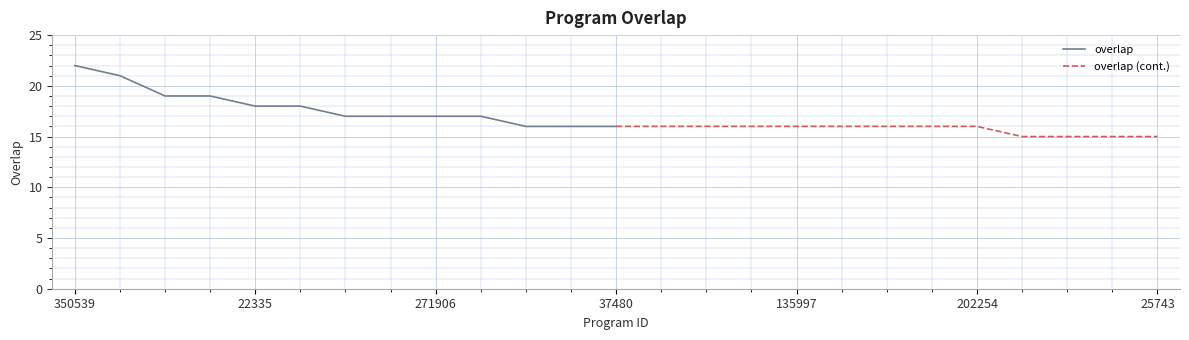

What is the highest value of the overlap (cont.) series?

16